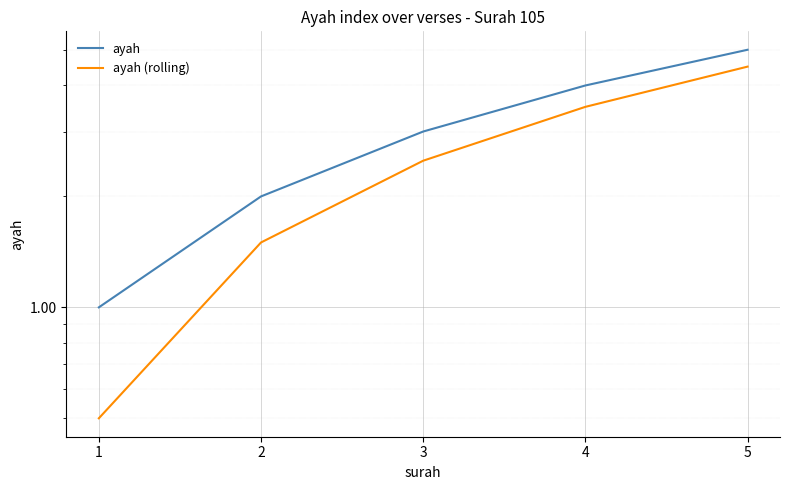

Read the ayah value at 5.

5.0